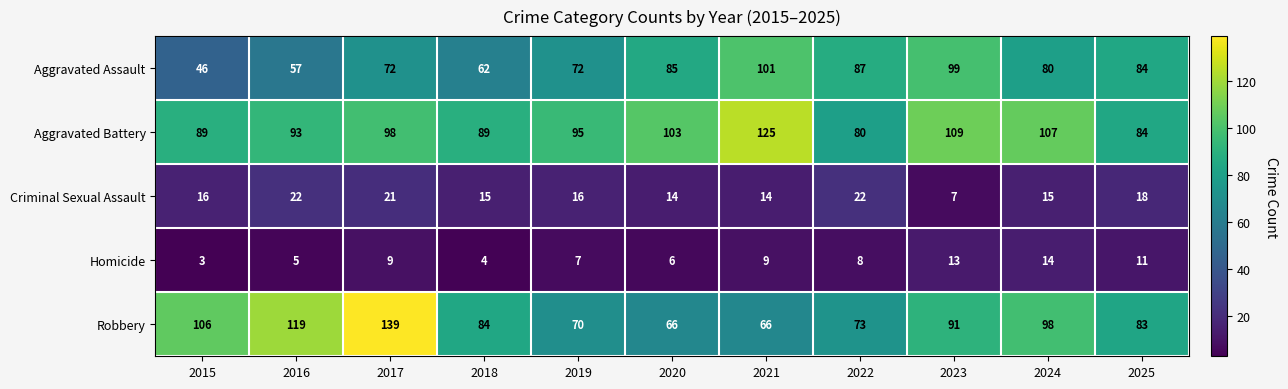

Which series changed the most between 2017 and 2021?

Robbery